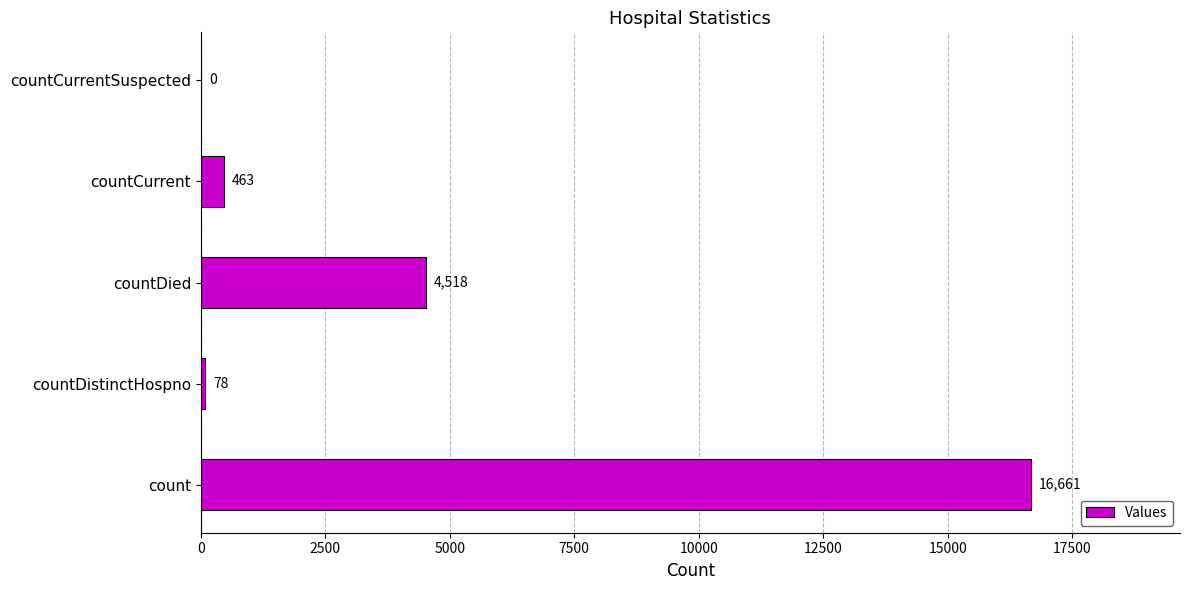

At which label is the value closest to 8330?

countDied